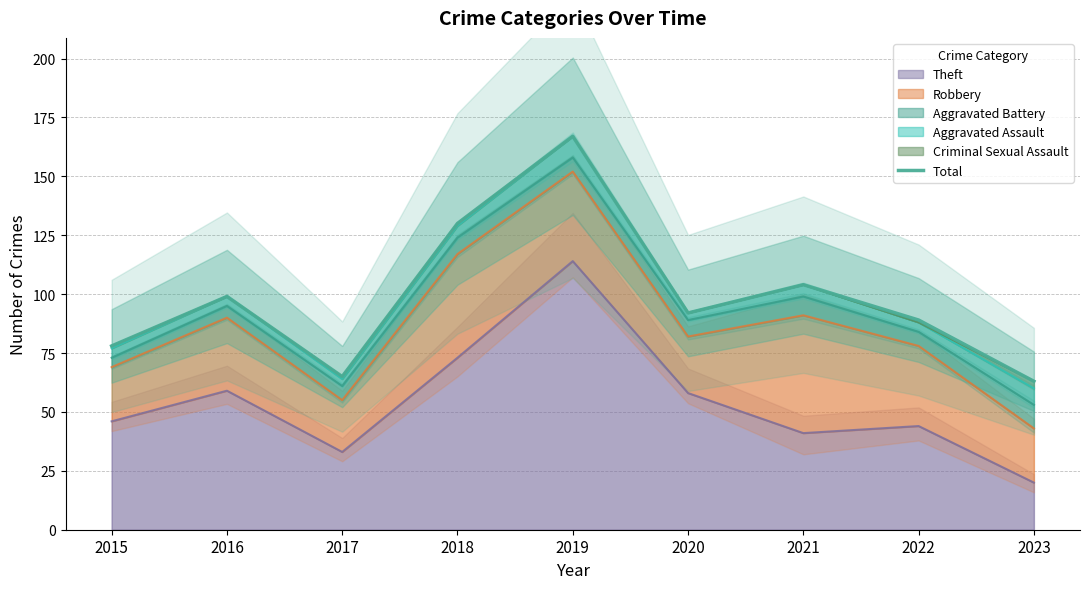

What is the minimum value shown in the chart?

63